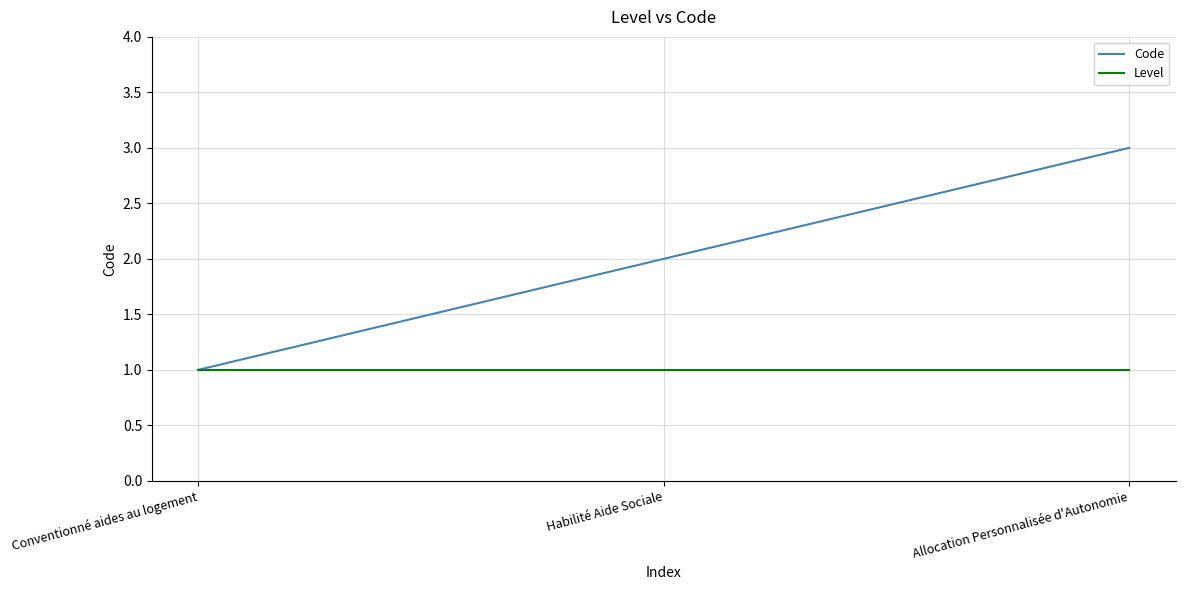

True or false: Level has a value of 2 at Conventionné aides au logement.

False